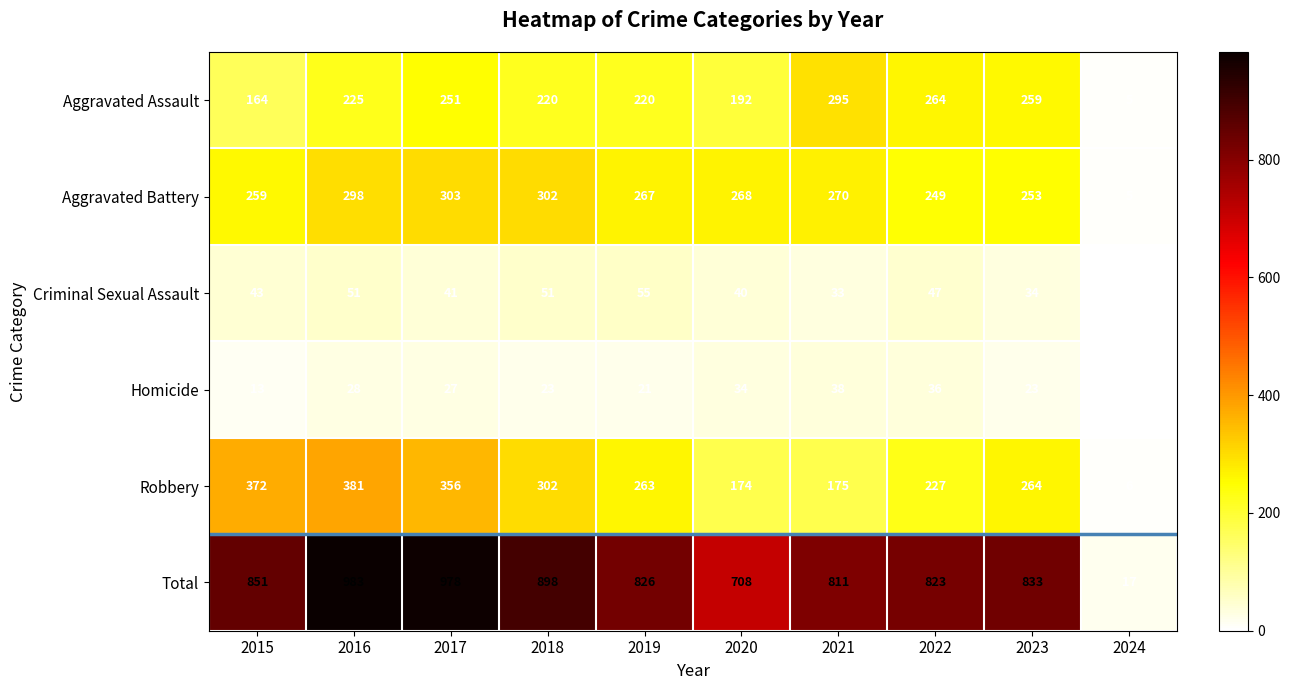

Between 2023 and 2024, which is larger?

2023